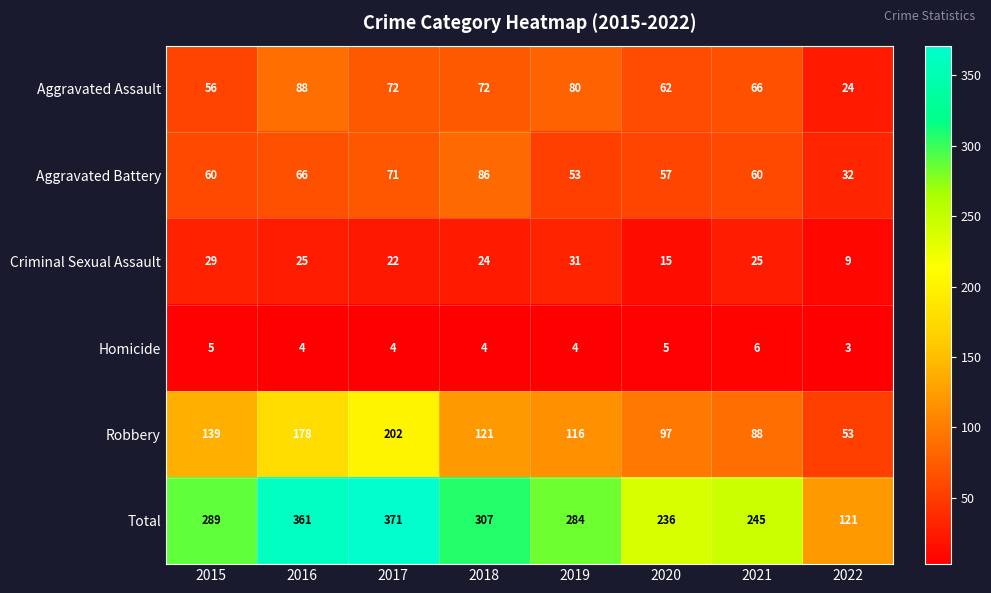

Is it true that Total equals 371 at 2017?

True